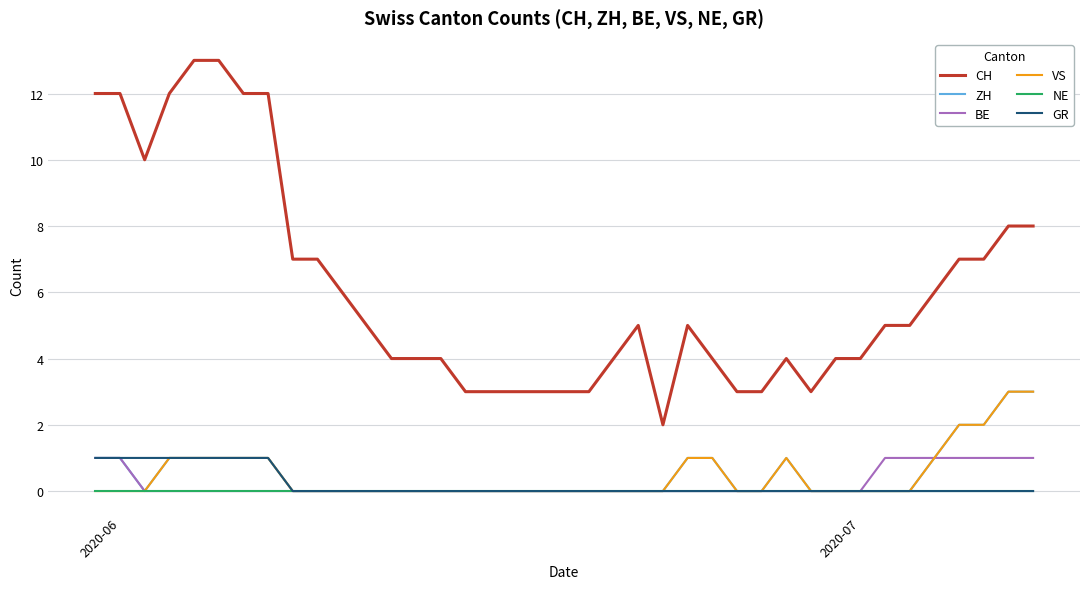

Count the number of data series in this chart.

6